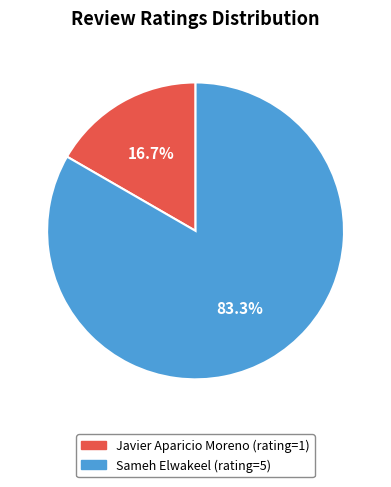

To the nearest percent, what is the average slice percentage?

50%